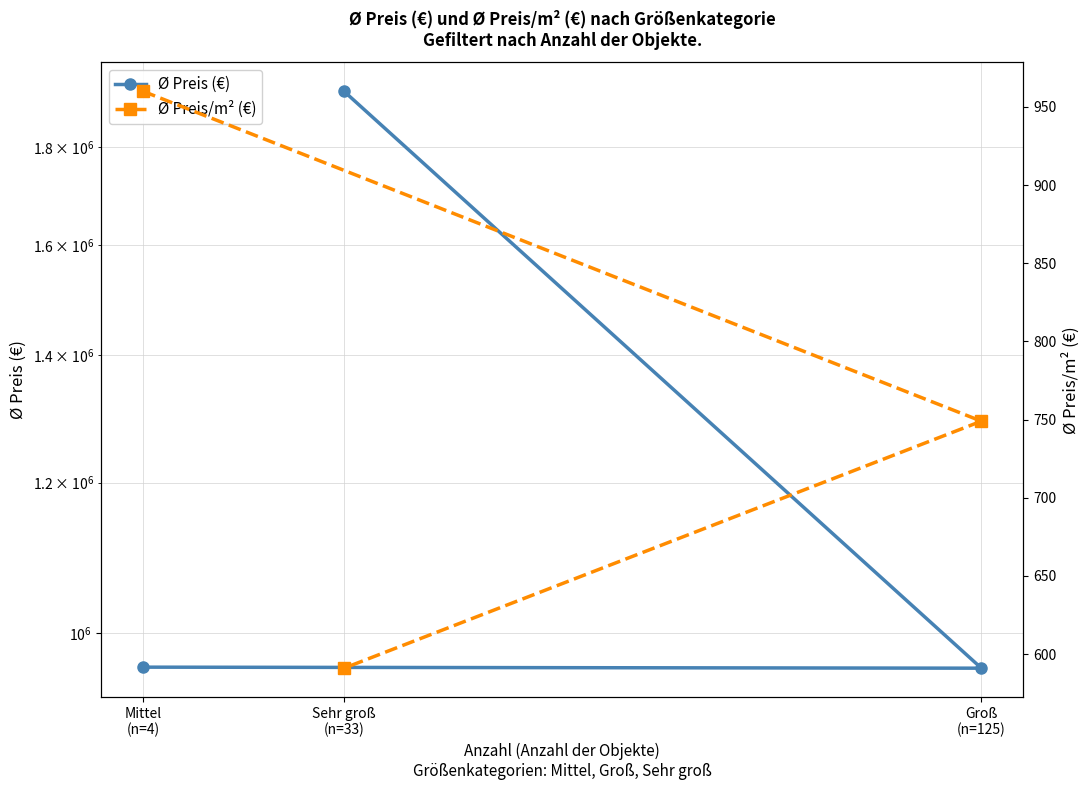

Where is Ø Preis/m² (€) nearest to the value 775?

Groß
(n=125)